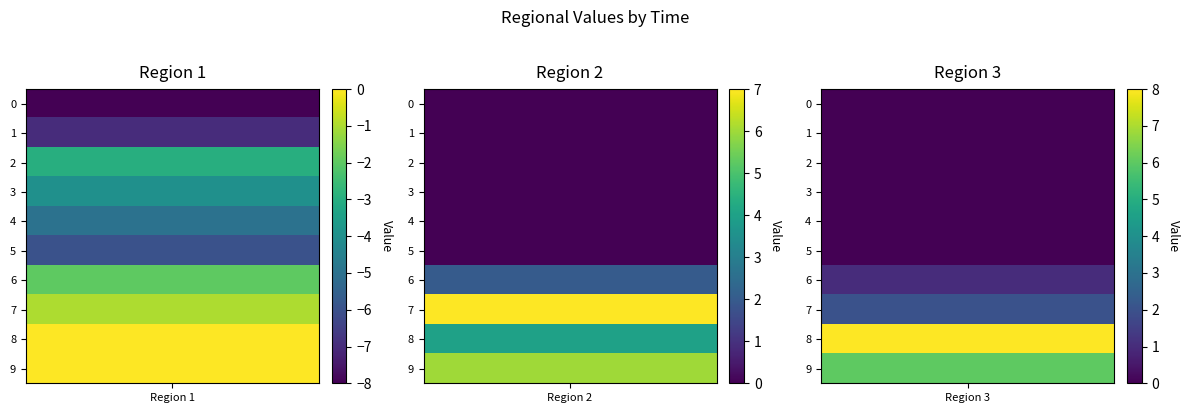

At which label is Region 1 closest to -4?

3